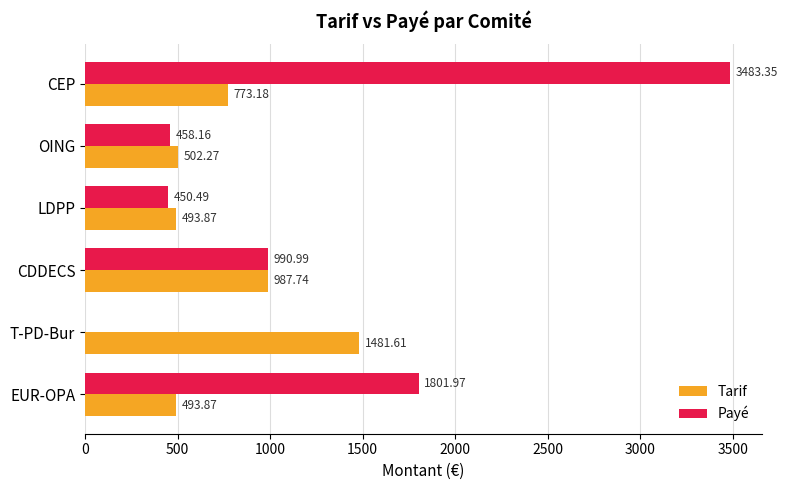

Which series has the largest range (max minus min)?

Payé